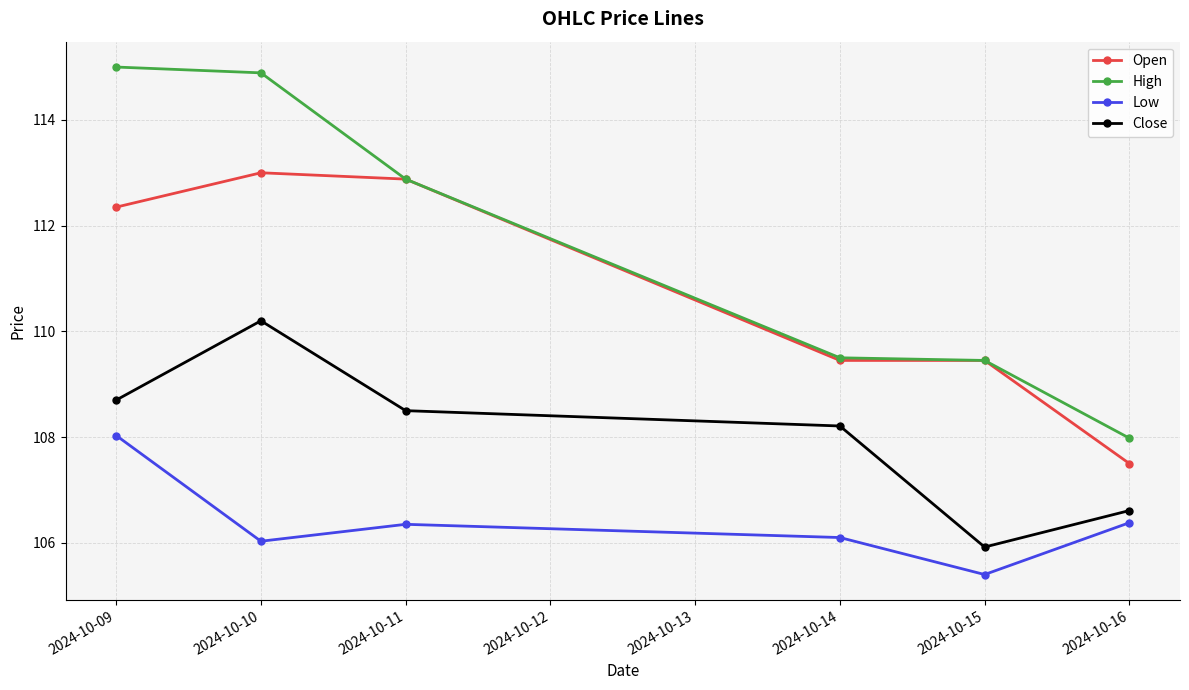

Count the number of categories in the chart.

6